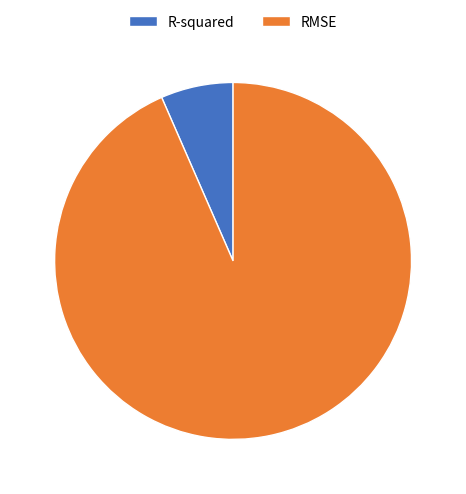

Which category has the biggest portion of the pie?

RMSE